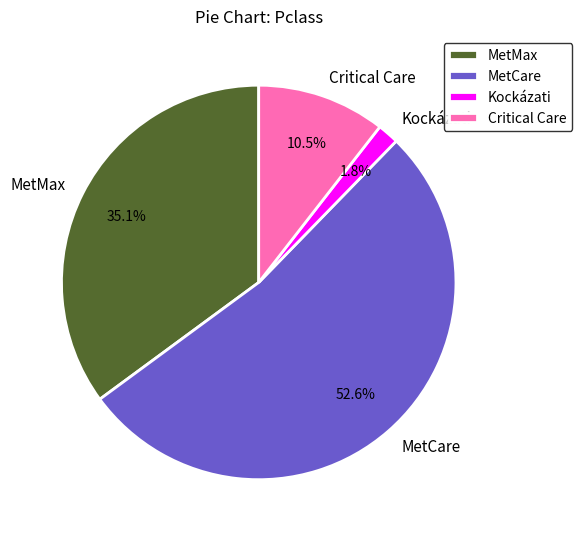

Count the number of slices in the pie.

4